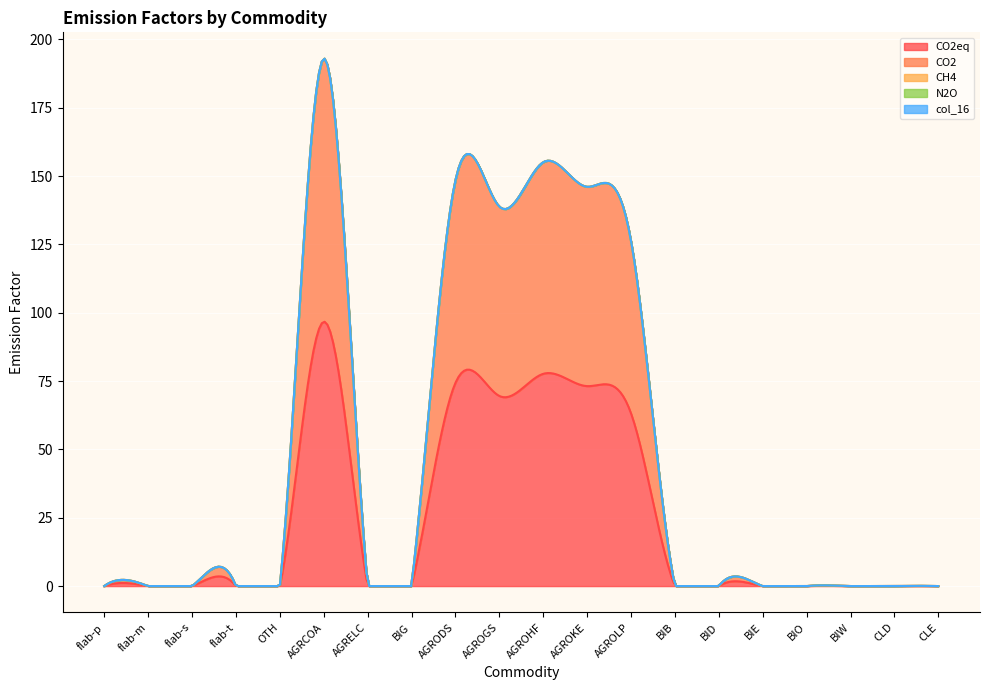

The value of N2O at OTH is 0.0. True or false?

True